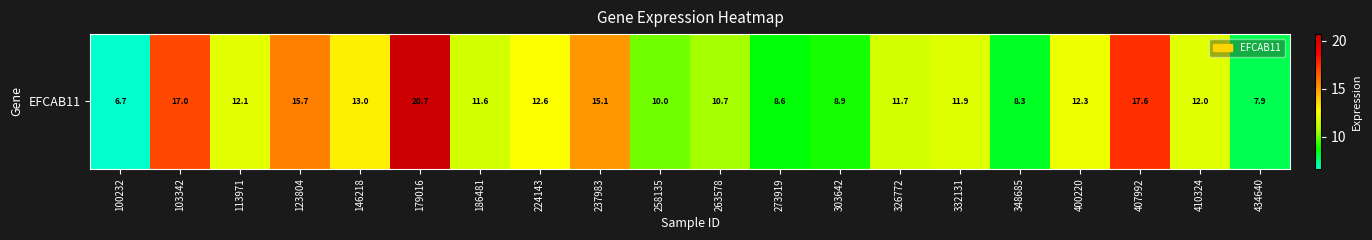

True or false: the data shows 8.3 at 348685.

True